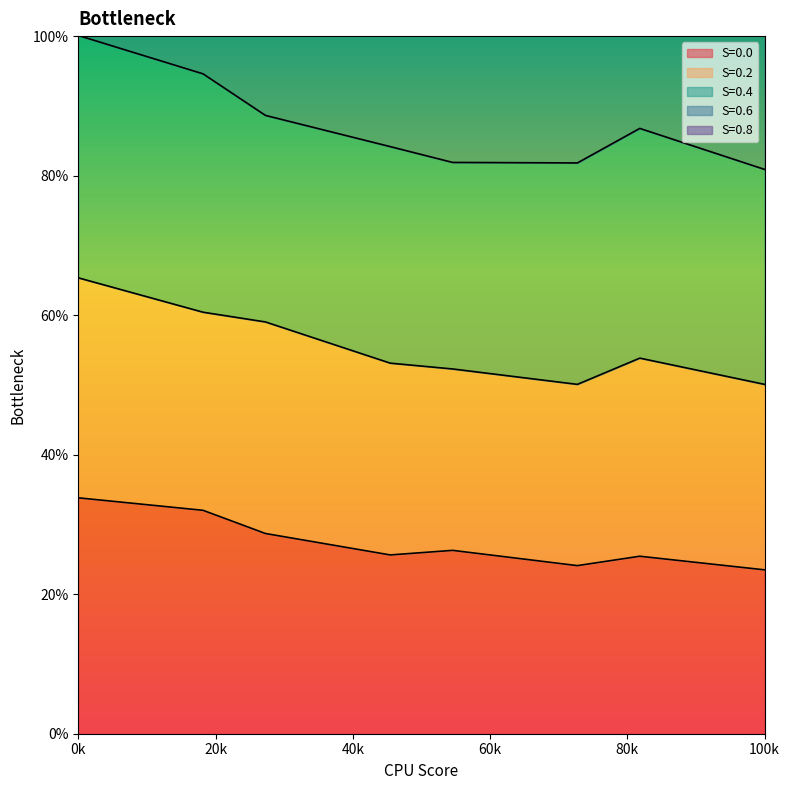

What is the difference between the S values at 7 and 9?

0.6